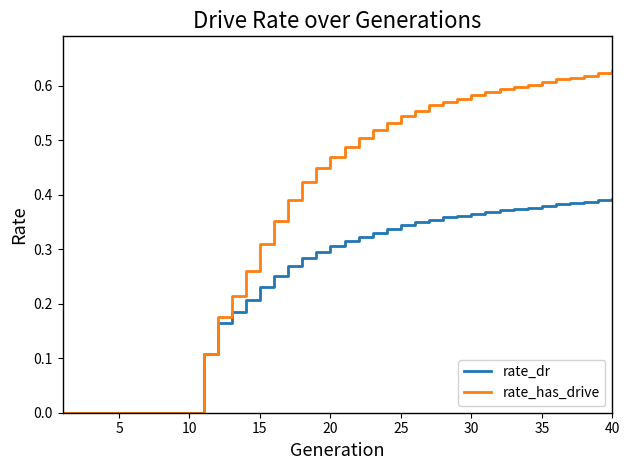

Which series has the largest total across all categories?

rate_has_drive